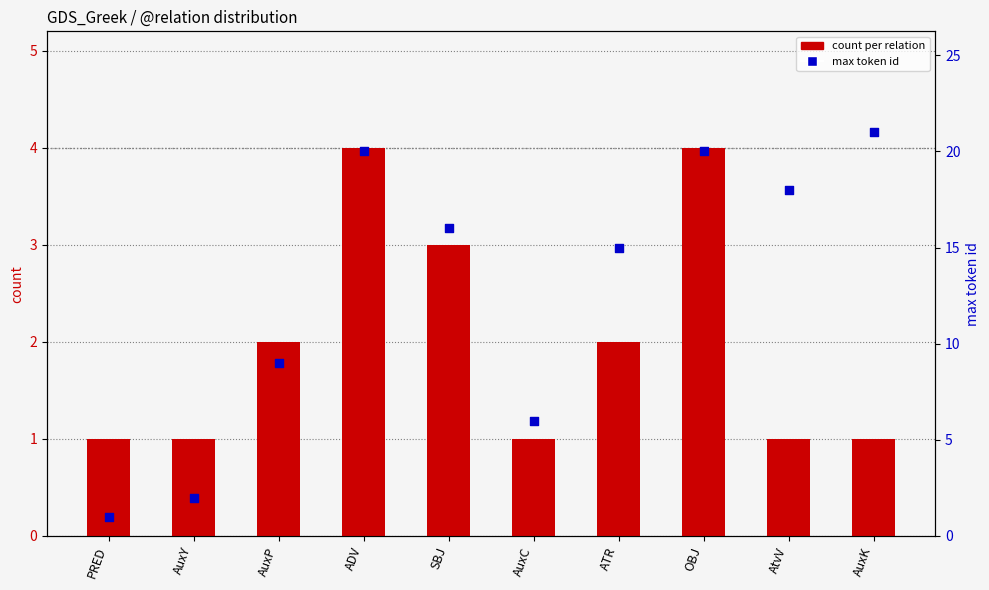

At which category is the sum across all series the highest?

ADV